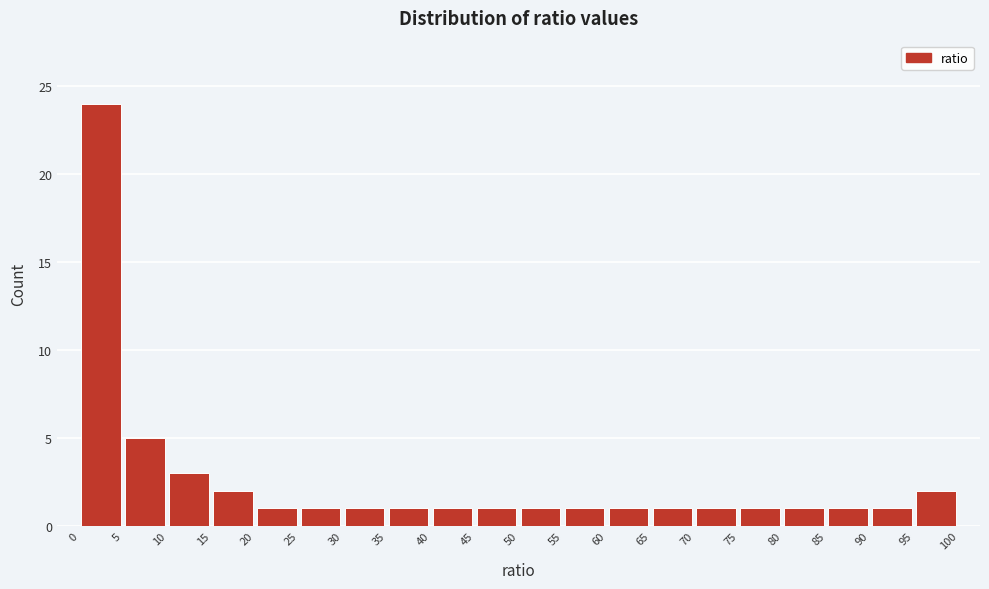

Reading left to right, transcribe this chart: for each bar, give the range it covers on the x-axis and its height. The values are not printed on the chart, so give them approximately, as read against the axis.

0 to 5: 24
5 to 10: 5
10 to 15: 3
15 to 20: 2
20 to 25: 1
25 to 30: 1
30 to 35: 1
35 to 40: 1
40 to 45: 1
45 to 50: 1
50 to 55: 1
55 to 60: 1
60 to 65: 1
65 to 70: 1
70 to 75: 1
75 to 80: 1
80 to 85: 1
85 to 90: 1
90 to 95: 1
95 to 100: 2